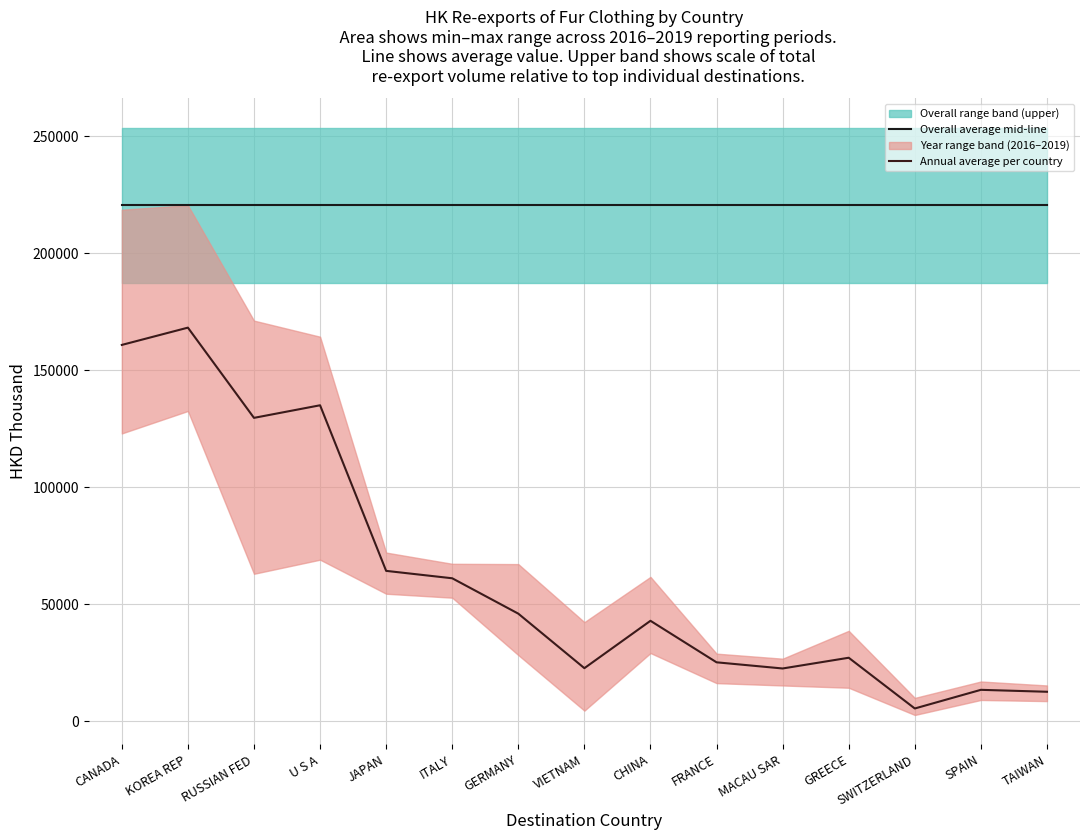

How many lines are shown in the chart?

2